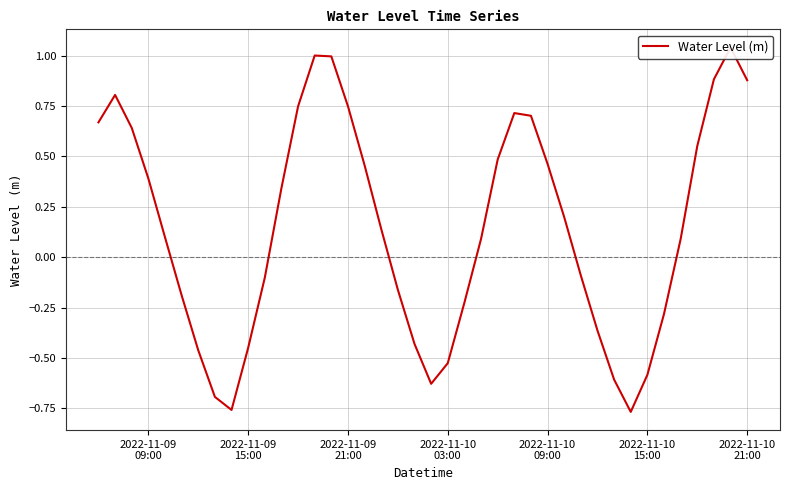

How many points are higher than both their immediate neighbors (excluding endpoints)?

4